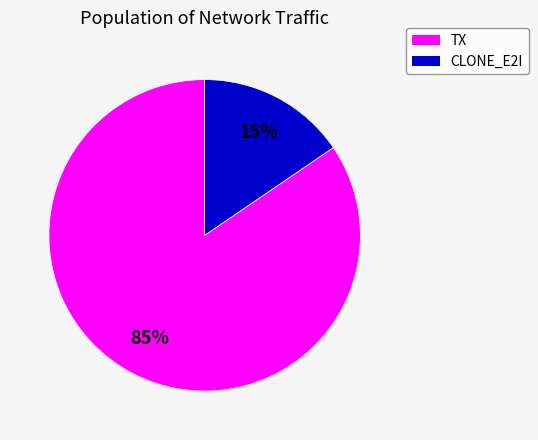

To the nearest percent, what is the average slice percentage?

50%